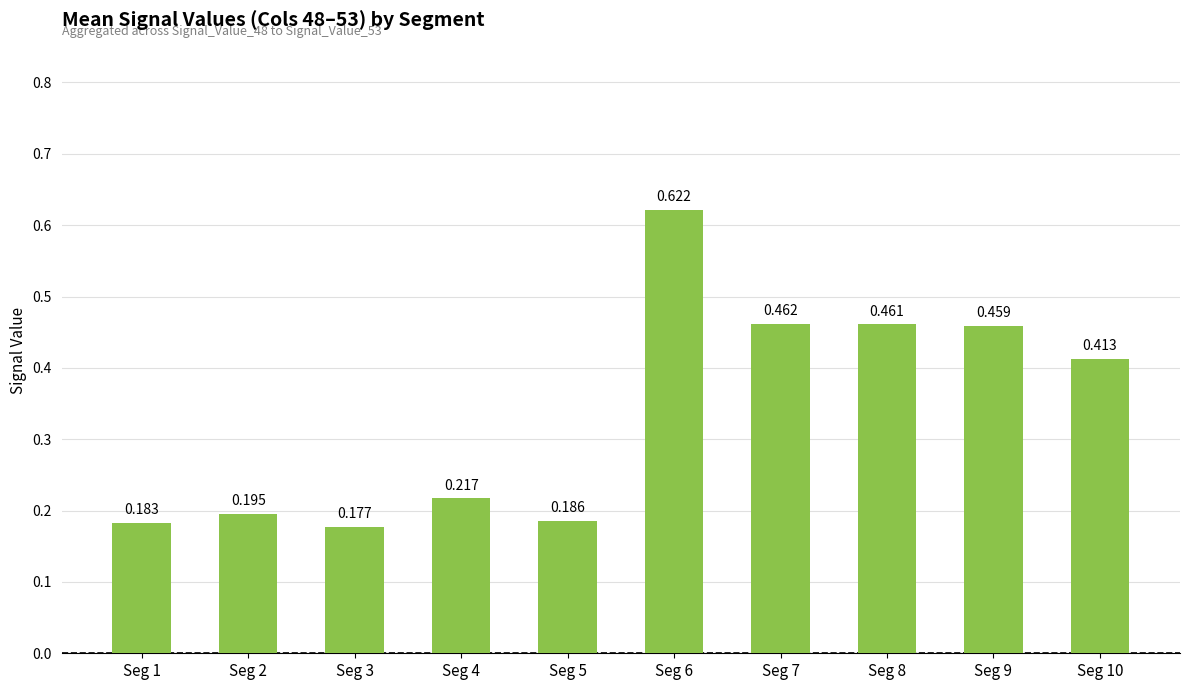

What is the greatest value displayed?

0.6